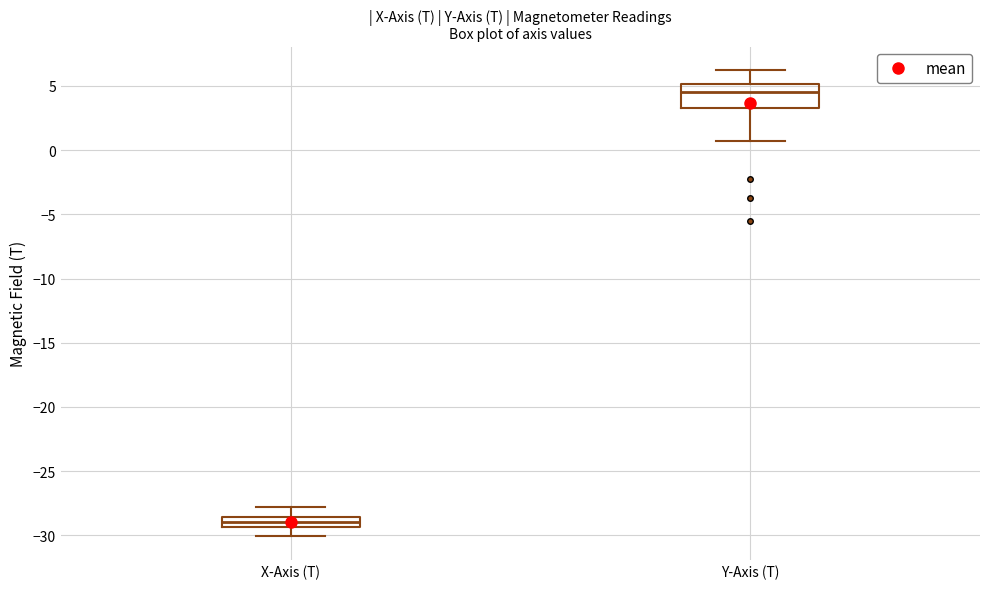

Which box's median line is the lowest?

X-Axis (T)